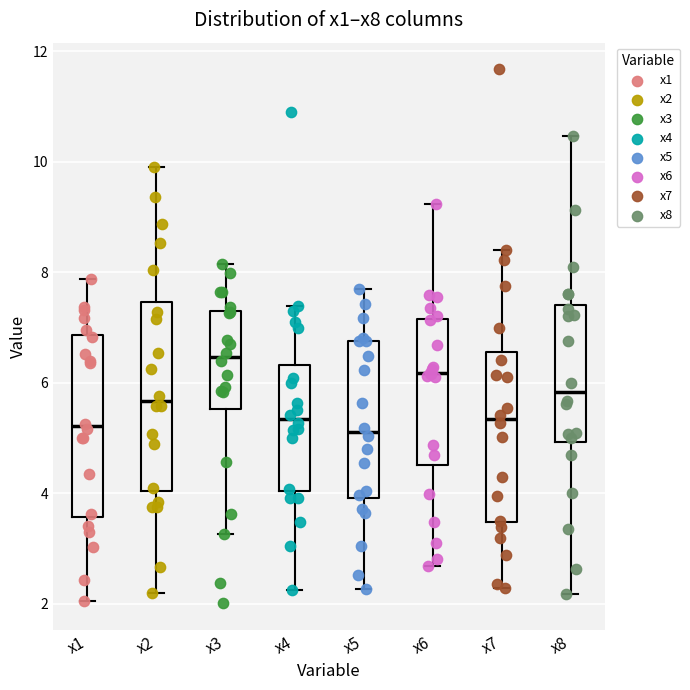

Where is the lower edge of the box for x7 on the y-axis? The values are not printed on the chart, so give them approximately, as read against the axis.

3.4